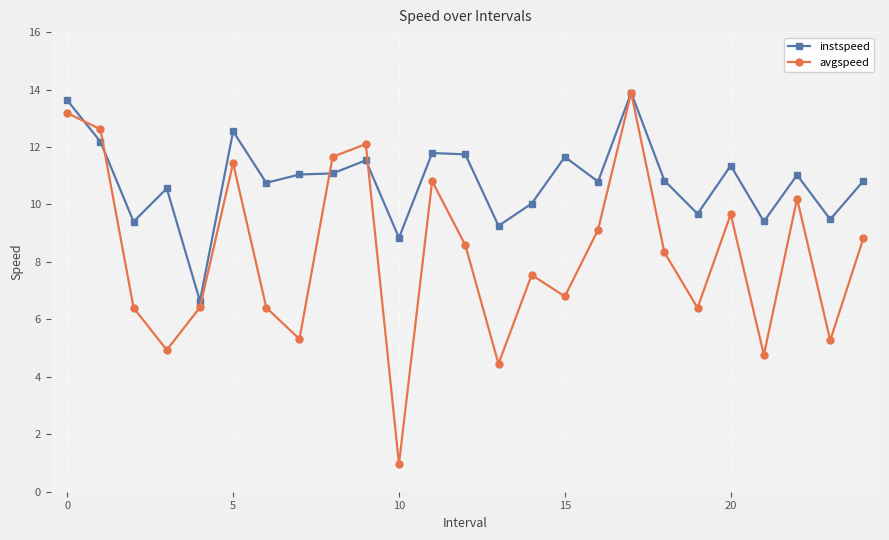

What is the value of the avgspeed point at the 4th from the left?

4.9